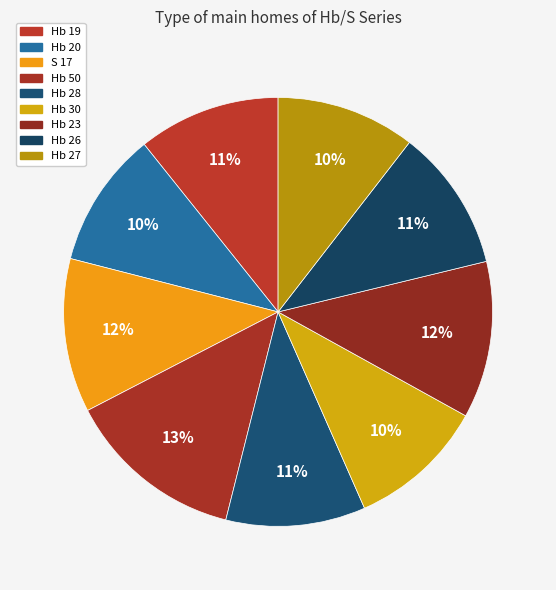

Which category has the smallest portion of the pie?

Hb 20